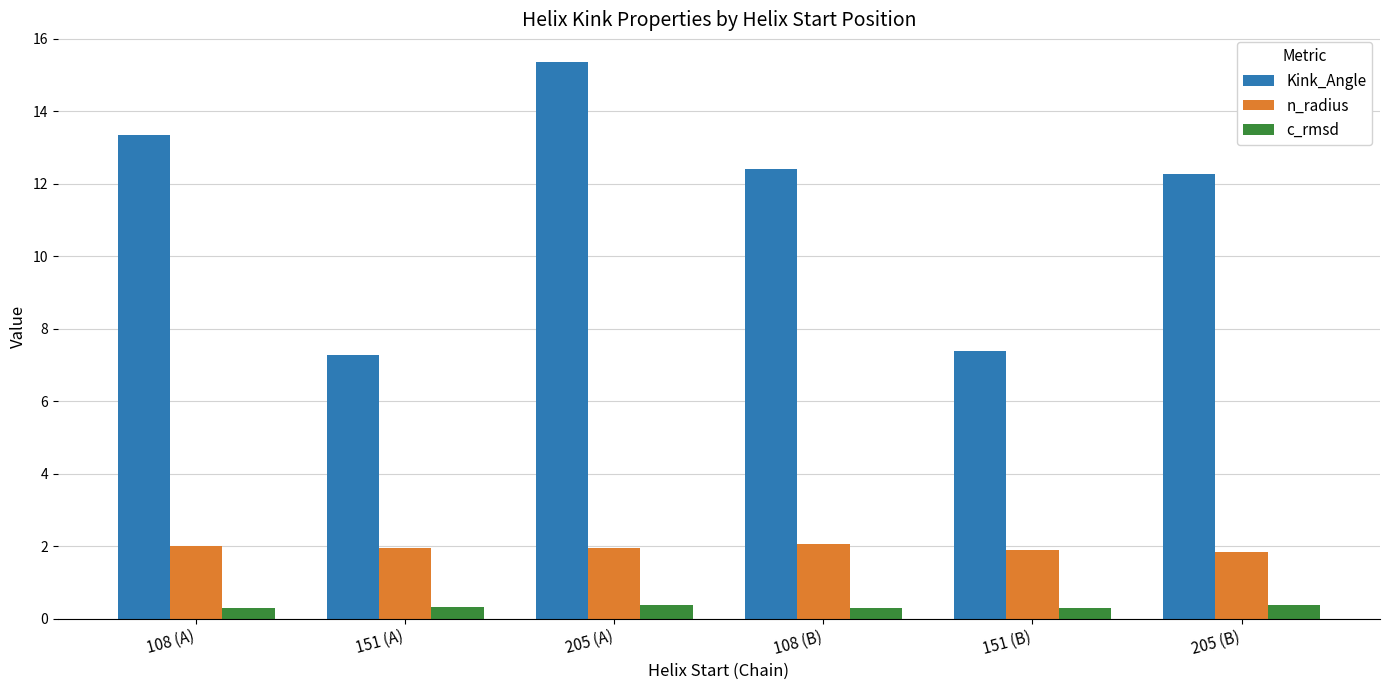

True or false: c_rmsd has a value of 0.3 at 151 (B).

True